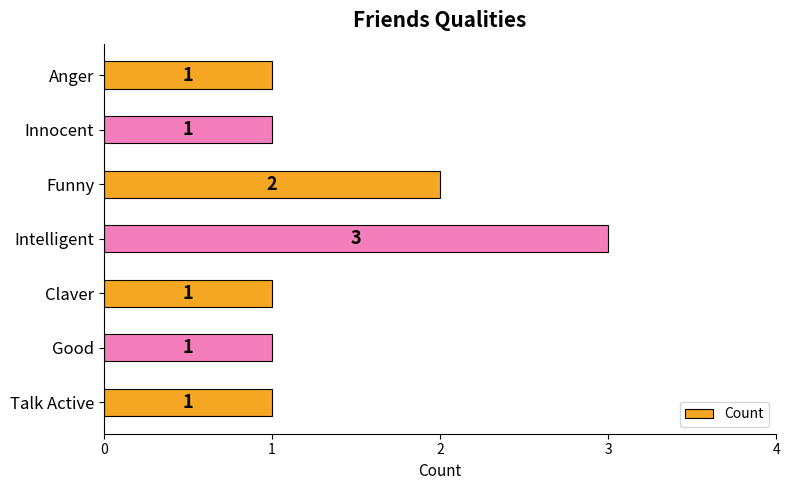

The value at Talk Active is 1. True or false?

True